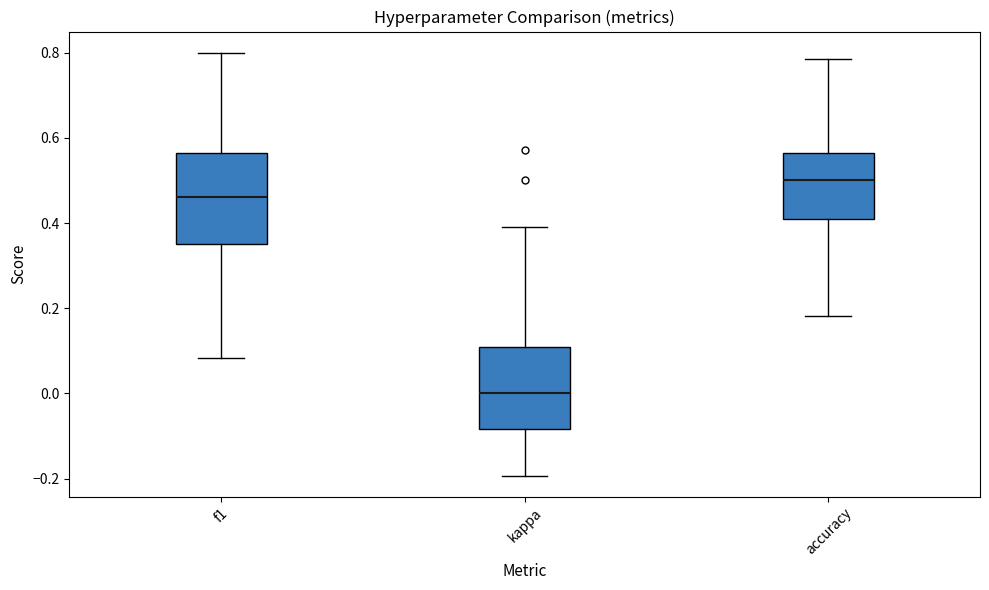

Which box is the tallest, from its lower edge to its upper edge?

f1